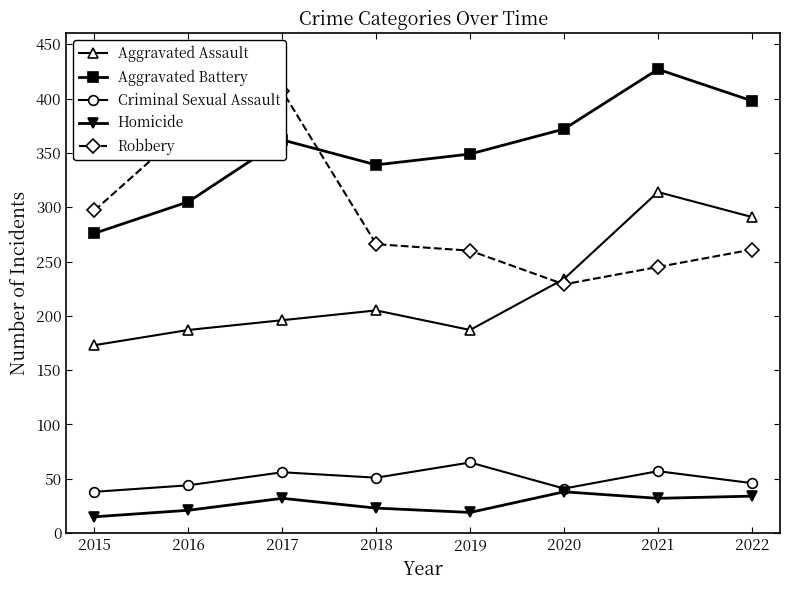

Which series changed the most between 2016 and 2022?

Robbery